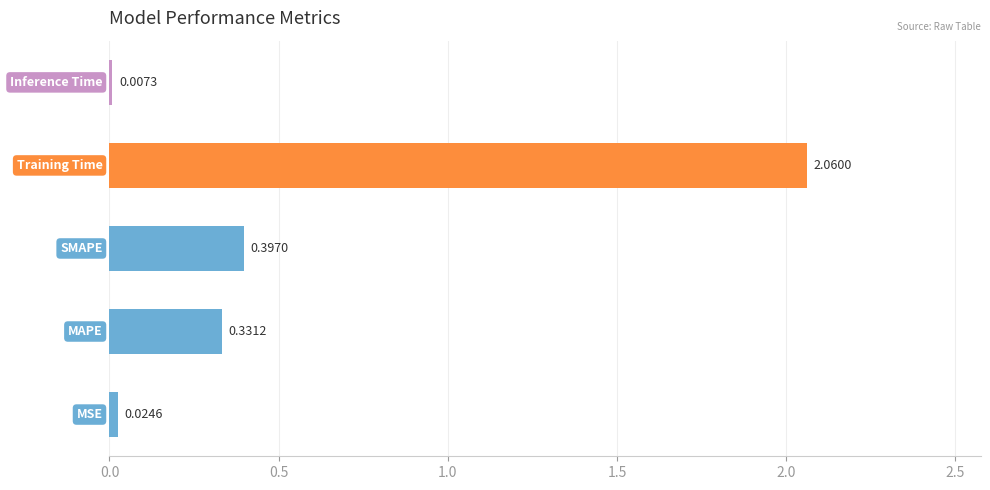

Count the number of data series in this chart.

1